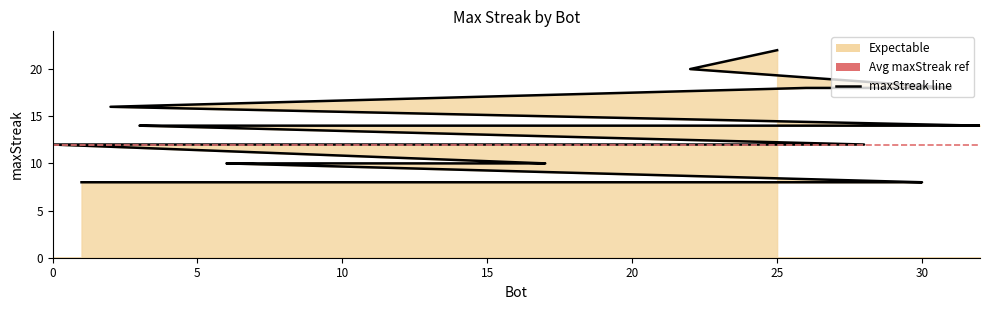

Reading left to right, transcribe all the data shown in this chart.

25=22	22=20	31=18	26=18	2=16	32=14	29=14	24=14	18=14	14=14	11=14	8=14	4=14	3=14	28=12	20=12	19=12	15=12	13=12	10=12	5=12	0=12	17=10	16=10	9=10	7=10	6=10	30=8	27=8	23=8	21=8	12=8	1=8